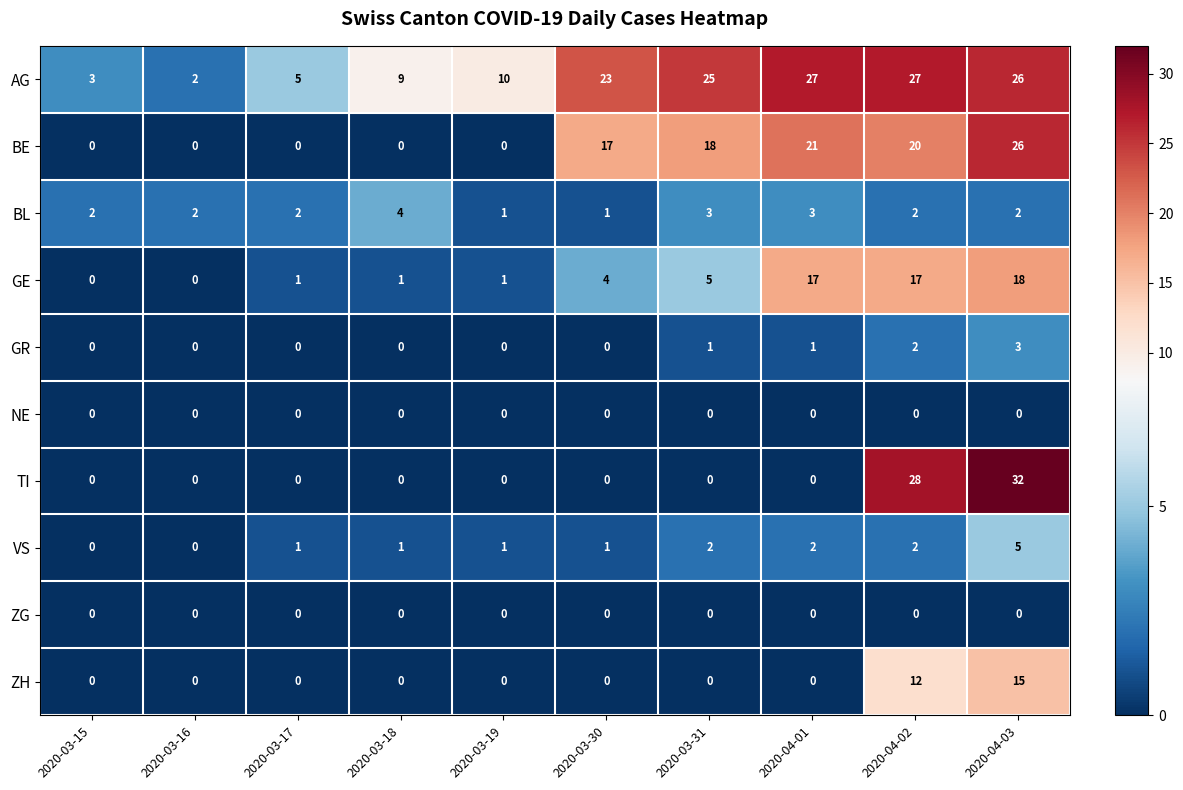

How many series are shown in this chart?

10